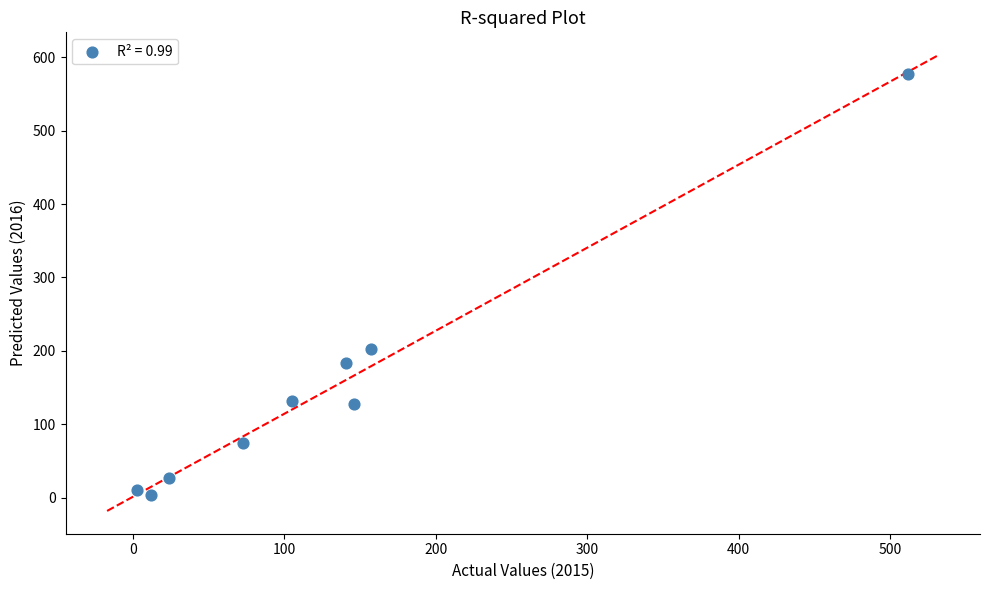

What is the average Y value?

148